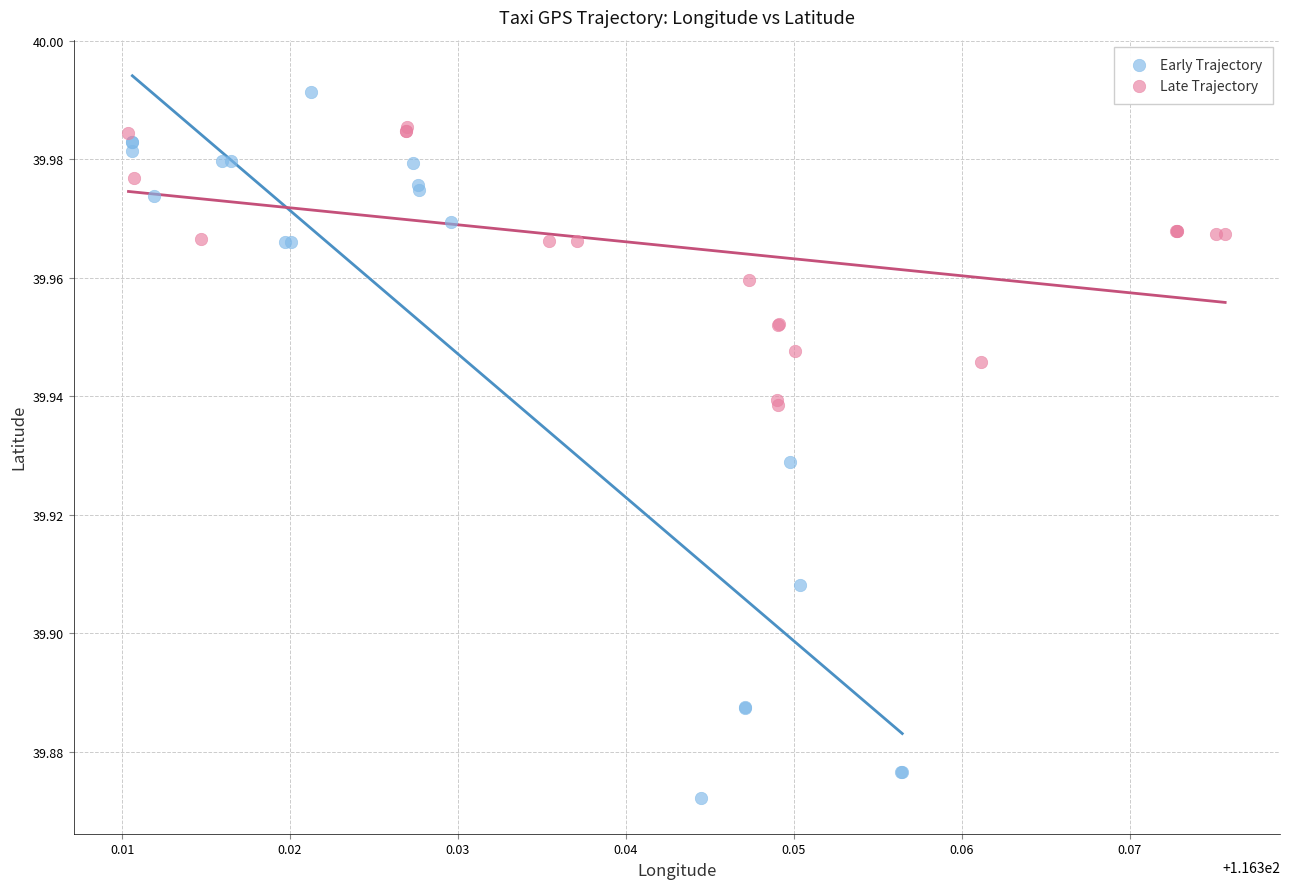

Which series has the widest spread of Y values?

Early Trajectory